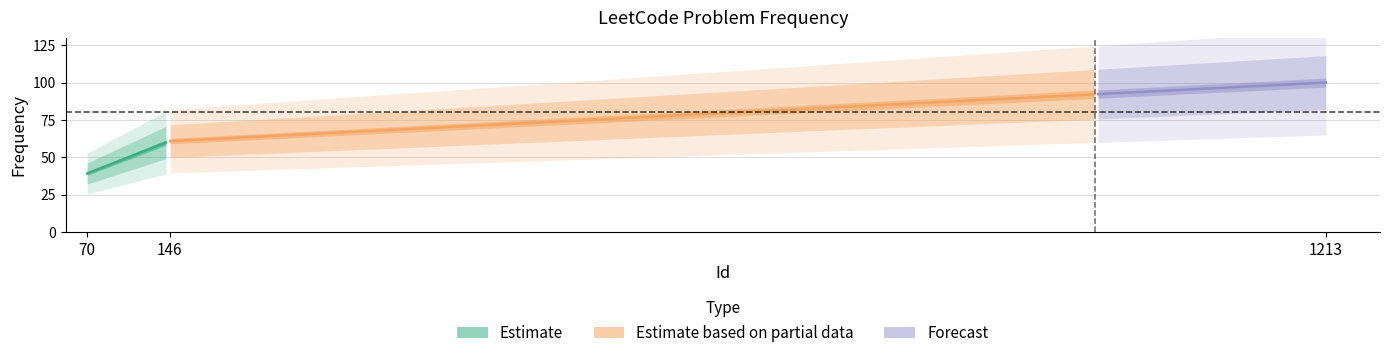

Reading left to right, what are all the values shown in this chart?

39.2	60.8	100.0